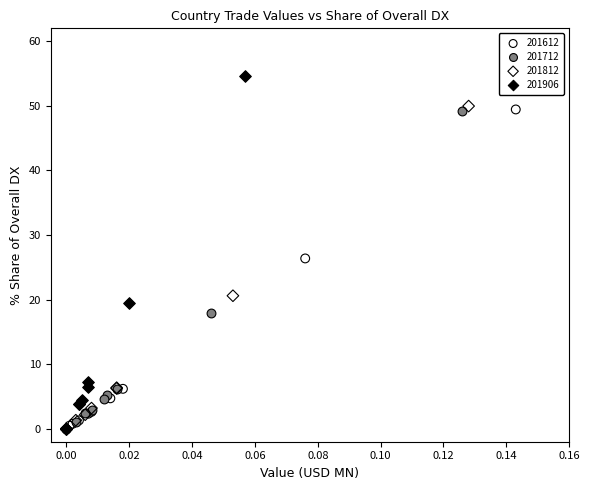

Which series has the largest Y range (max minus min)?

201906